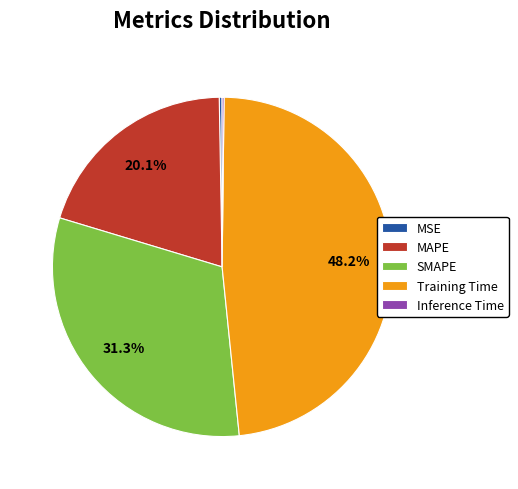

Is there any slice that represents more than half of the pie?

No